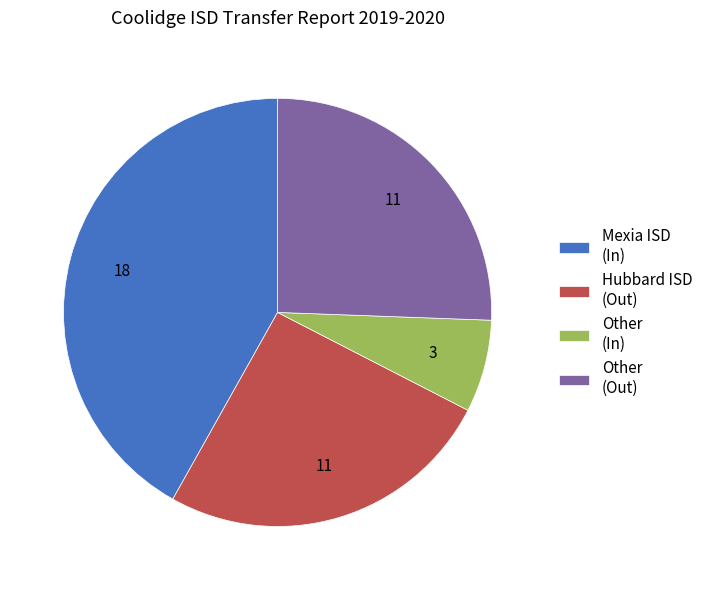

Do Mexia ISD (In) and Hubbard ISD (Out) together represent more than half of the pie?

Yes